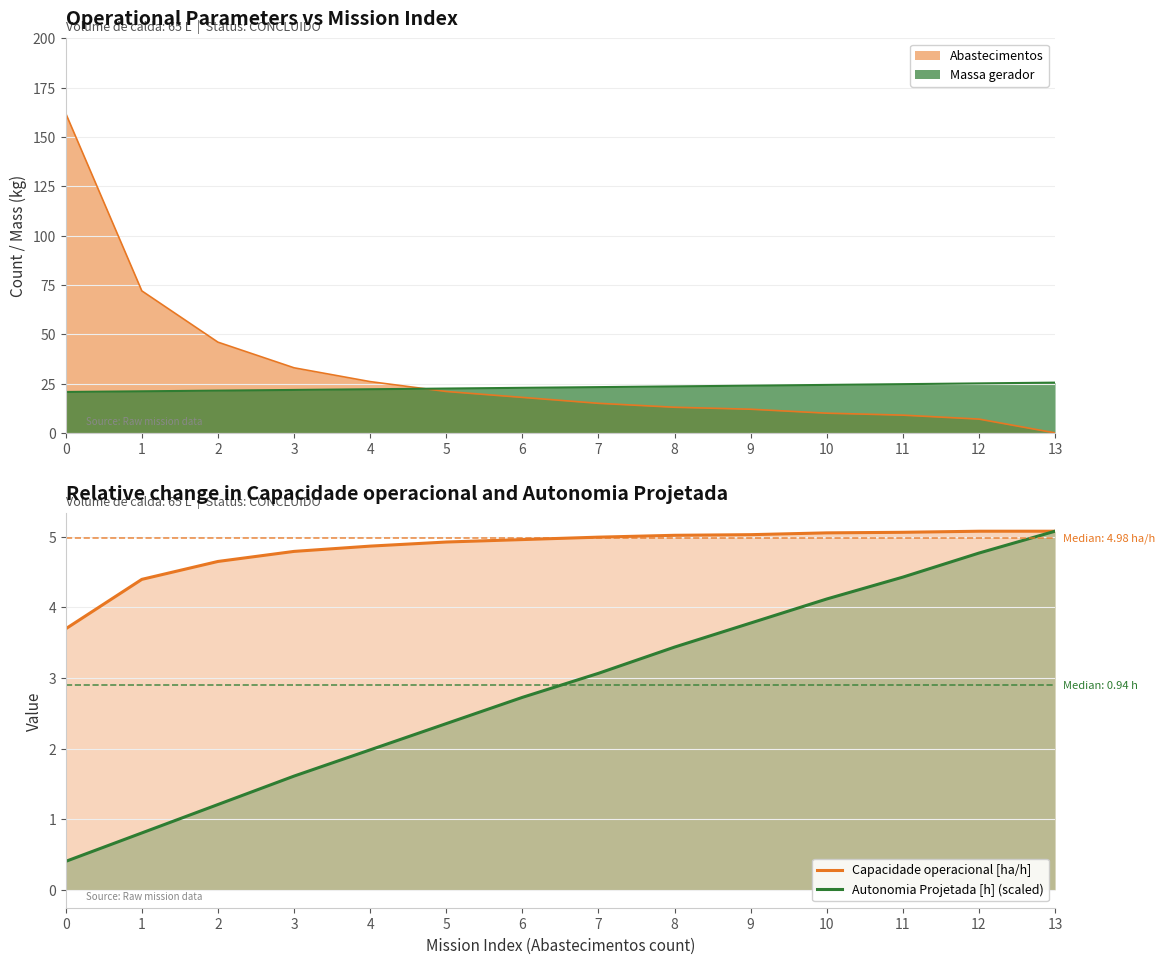

True or false: Autonomia Projetada [h] (scaled) and Capacidade operacional [ha/h] intersect in this chart.

False